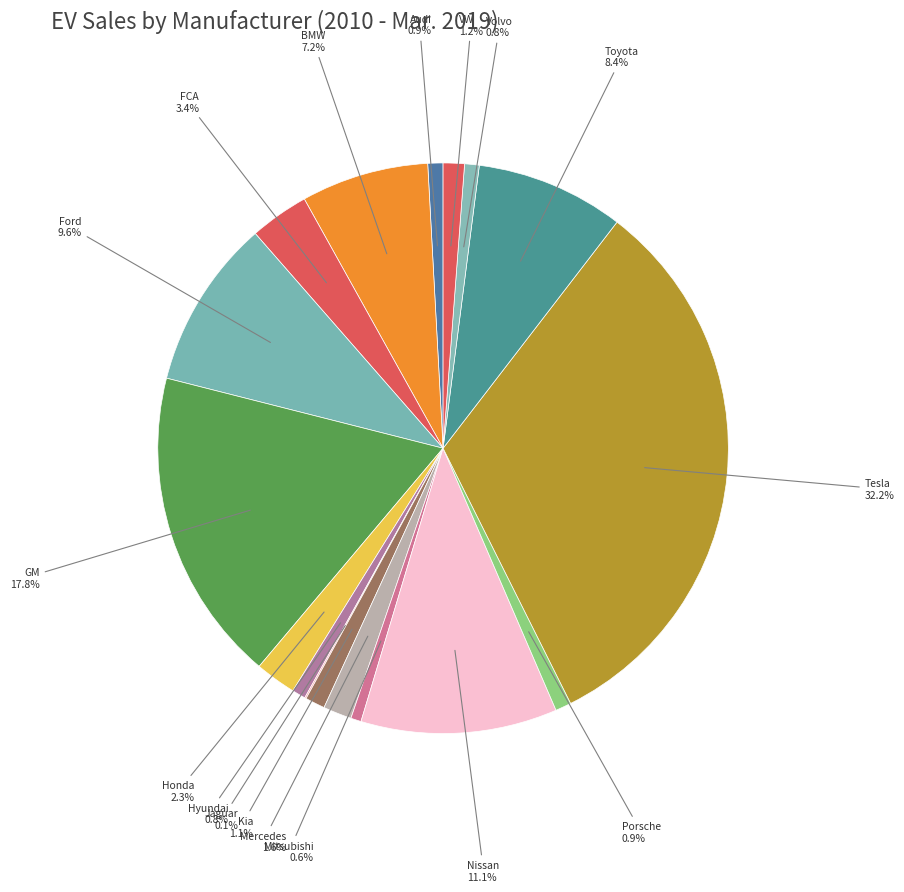

How many segments does this pie chart have?

17